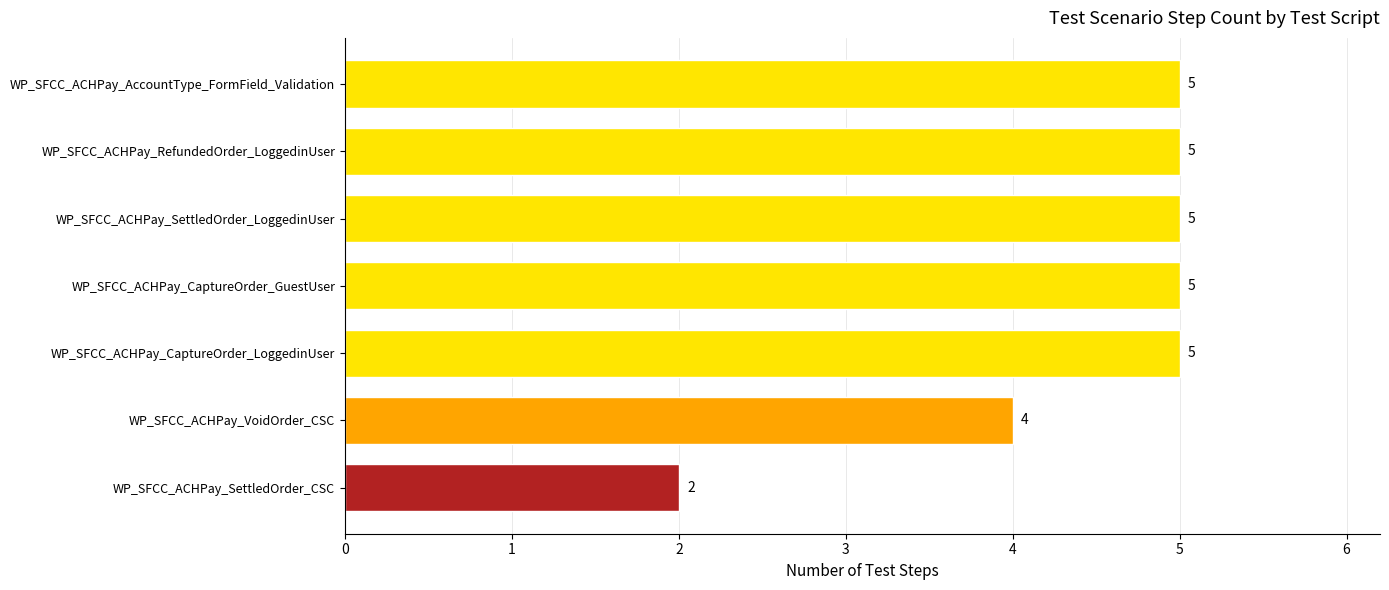

Reading bottom to top, list all the values displayed in this chart.

2	4	5	5	5	5	5